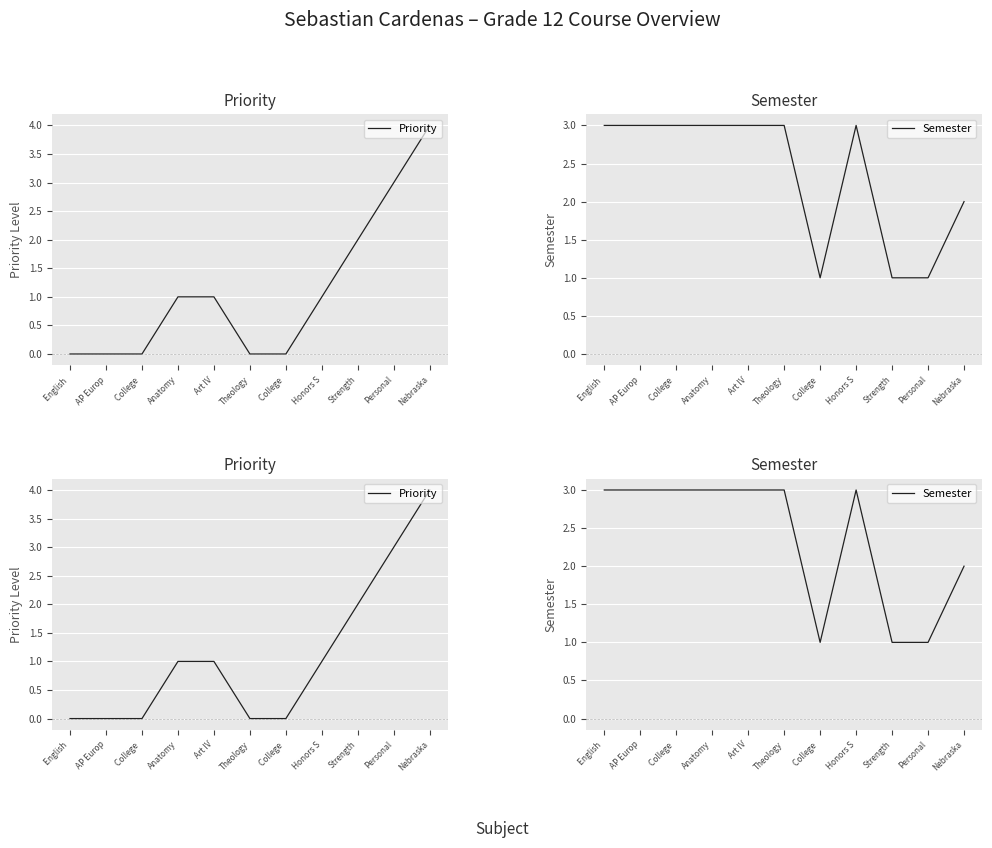

At which label does Priority reach its peak?

Nebraska